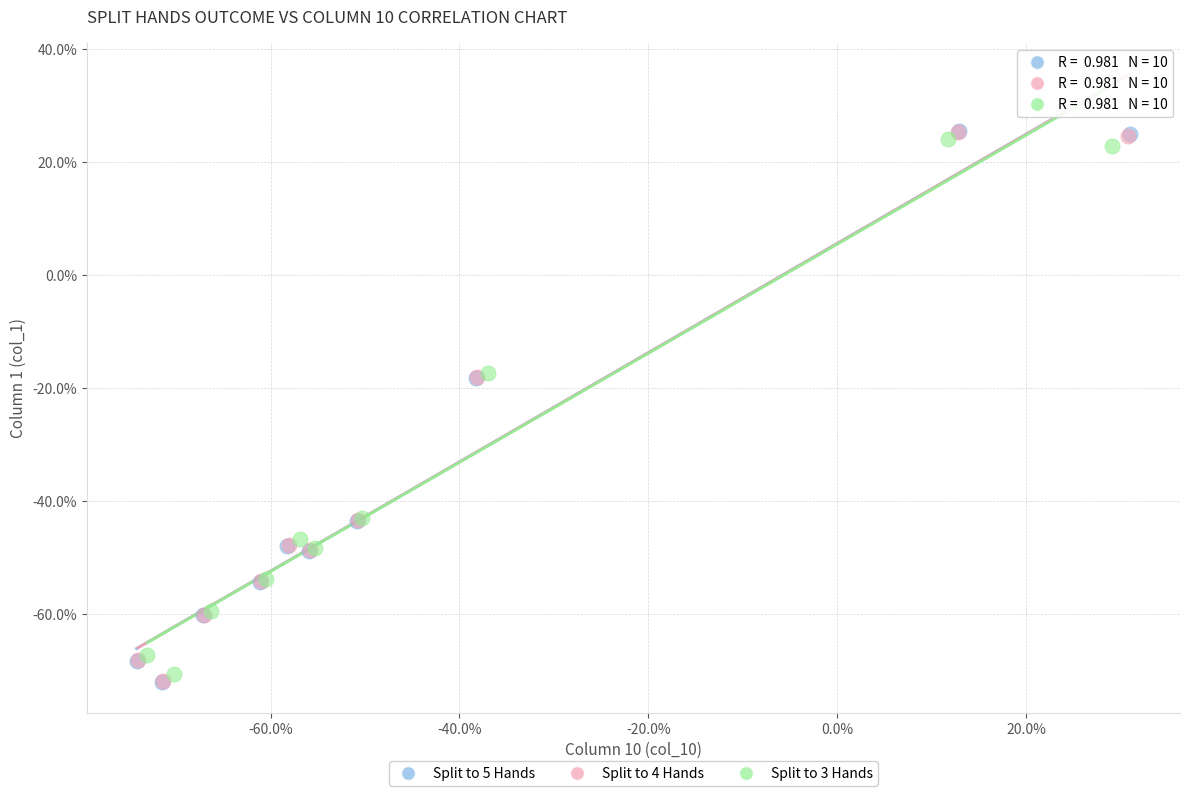

What are all the series names shown in the legend?

Split to 5 Hands, Split to 4 Hands, Split to 3 Hands